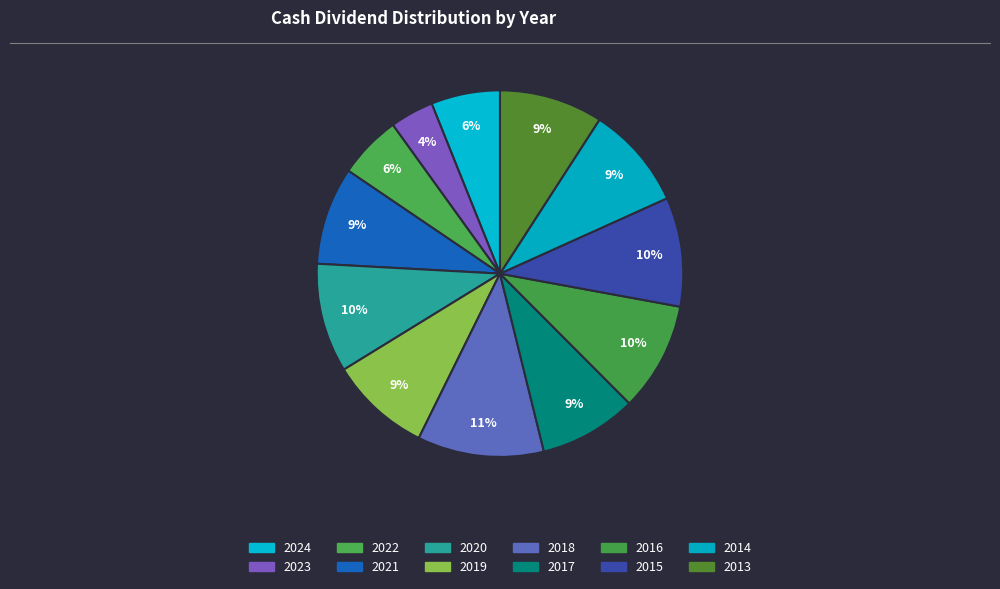

How many segments does this pie chart have?

12